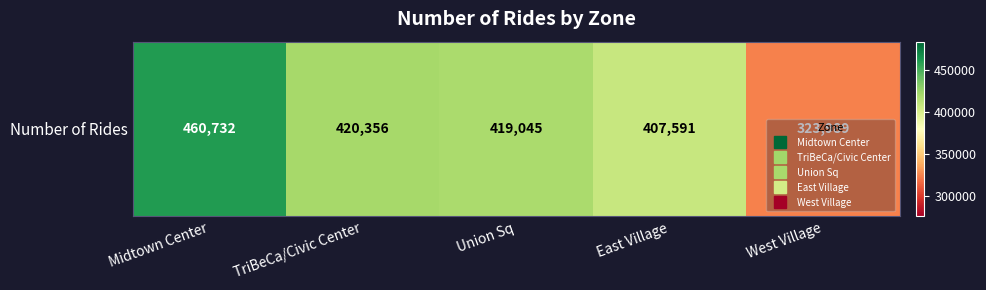

What is the smallest value displayed?

323989